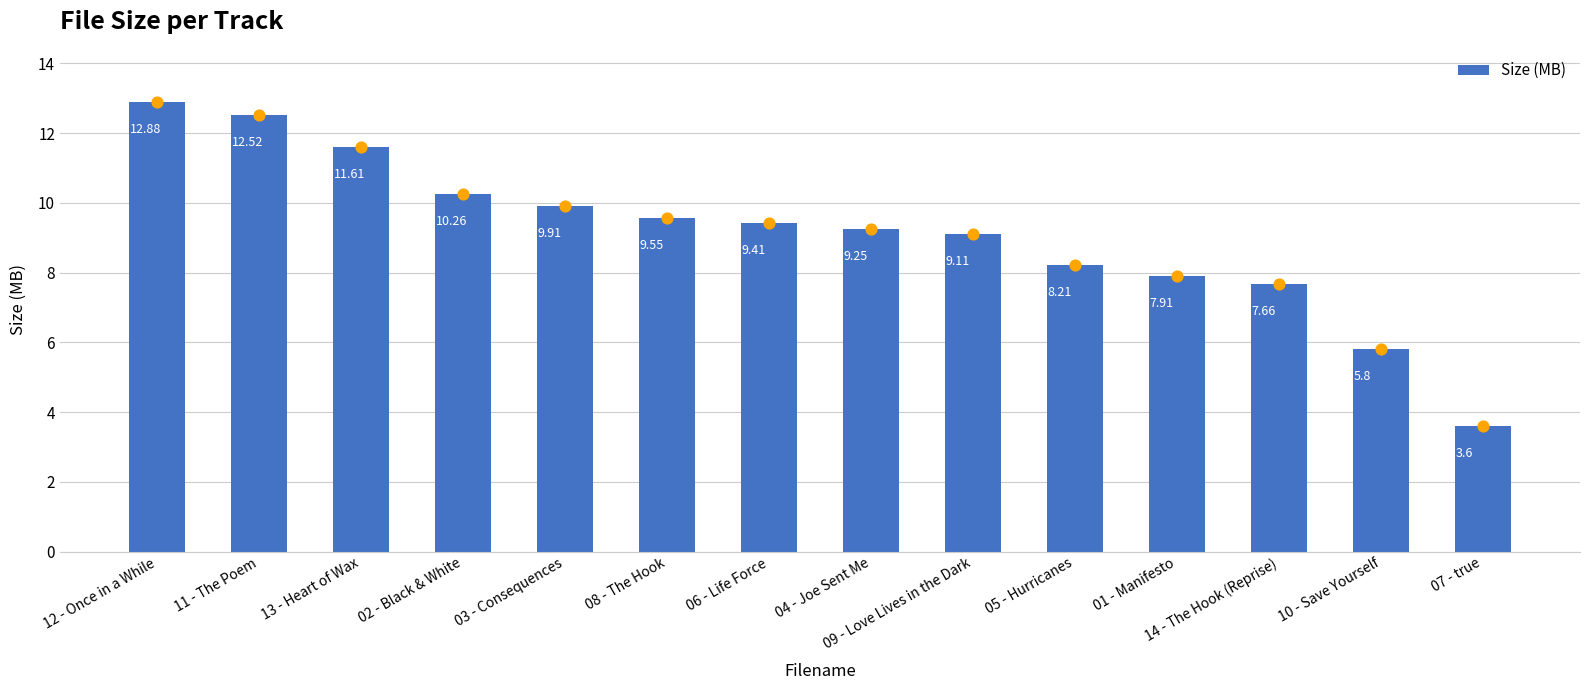

What is the change in value from 02 - Black & White to 05 - Hurricanes?

-2.0